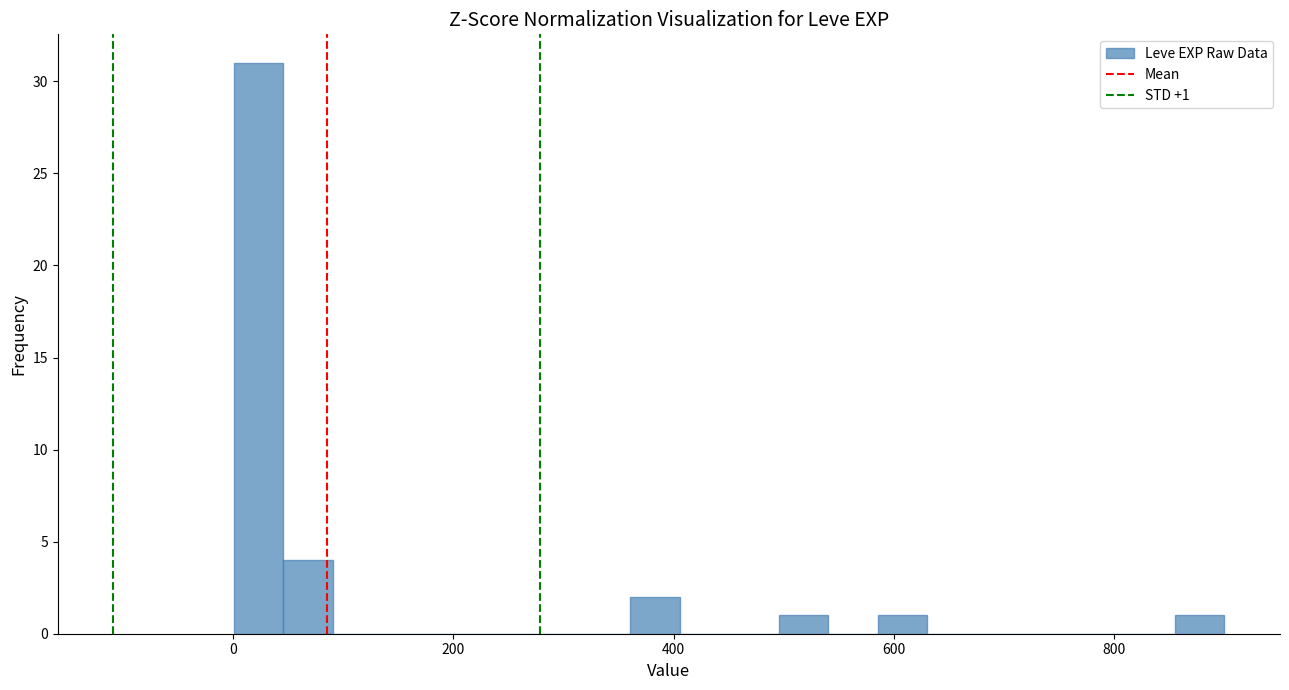

Read against the x-axis, roughly where is the centre of the tallest bar?

20